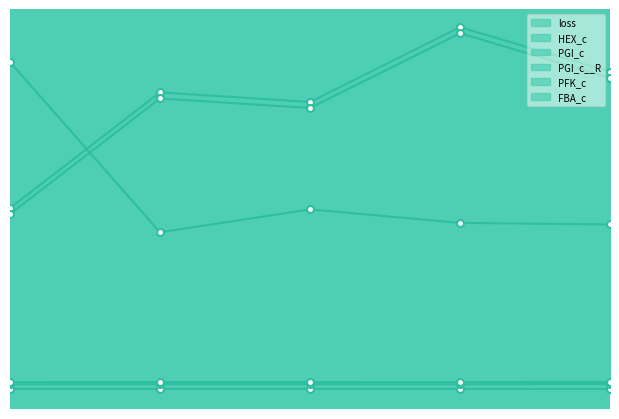

True or false: FBA_c and PFK_c cross at least once.

False